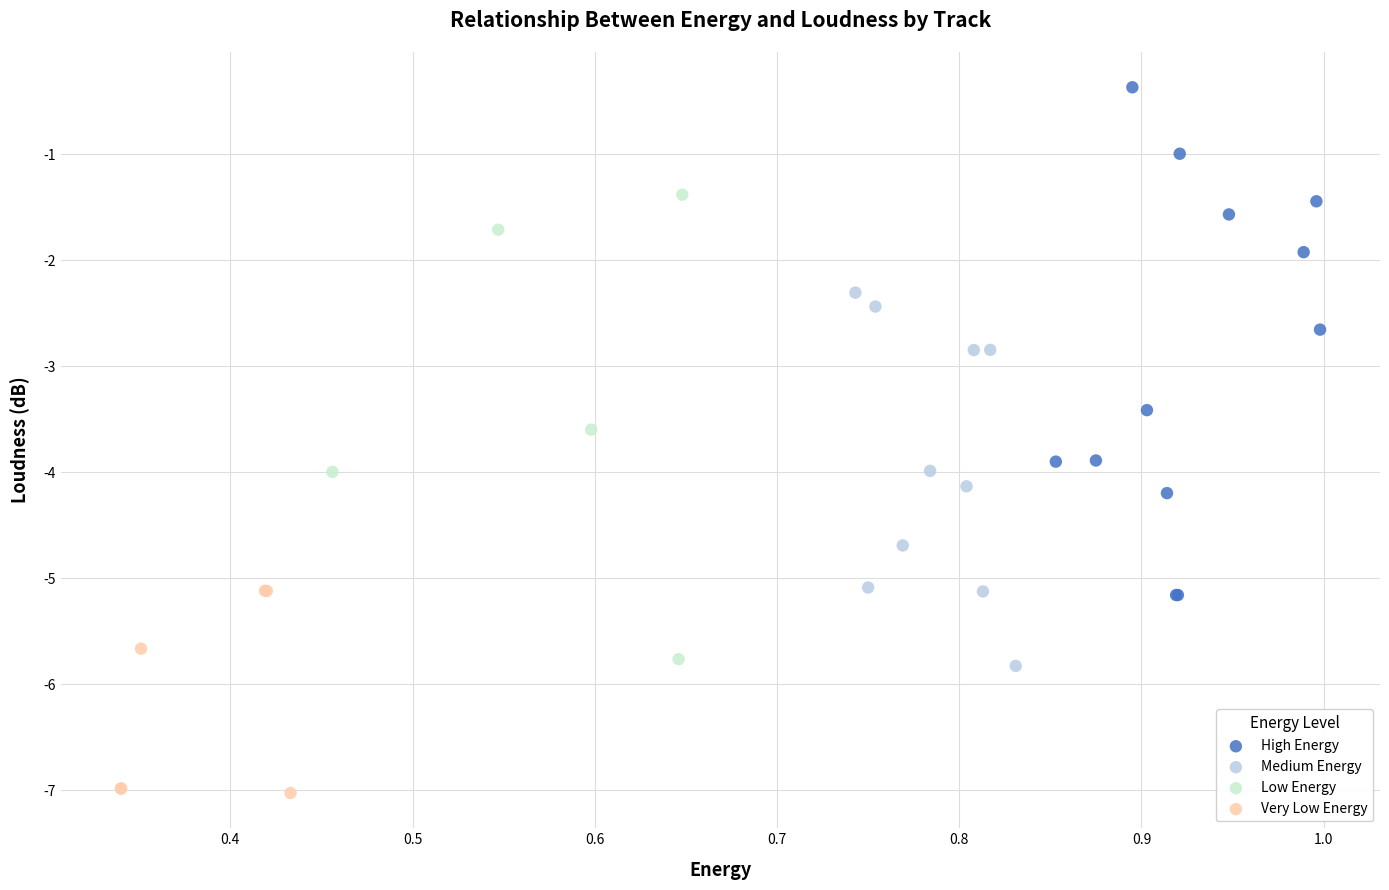

Which series has the largest Y range (max minus min)?

High Energy